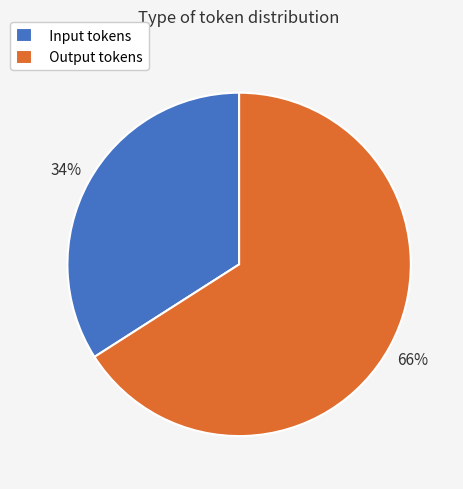

Is it true that Input tokens is 34% of the pie?

True